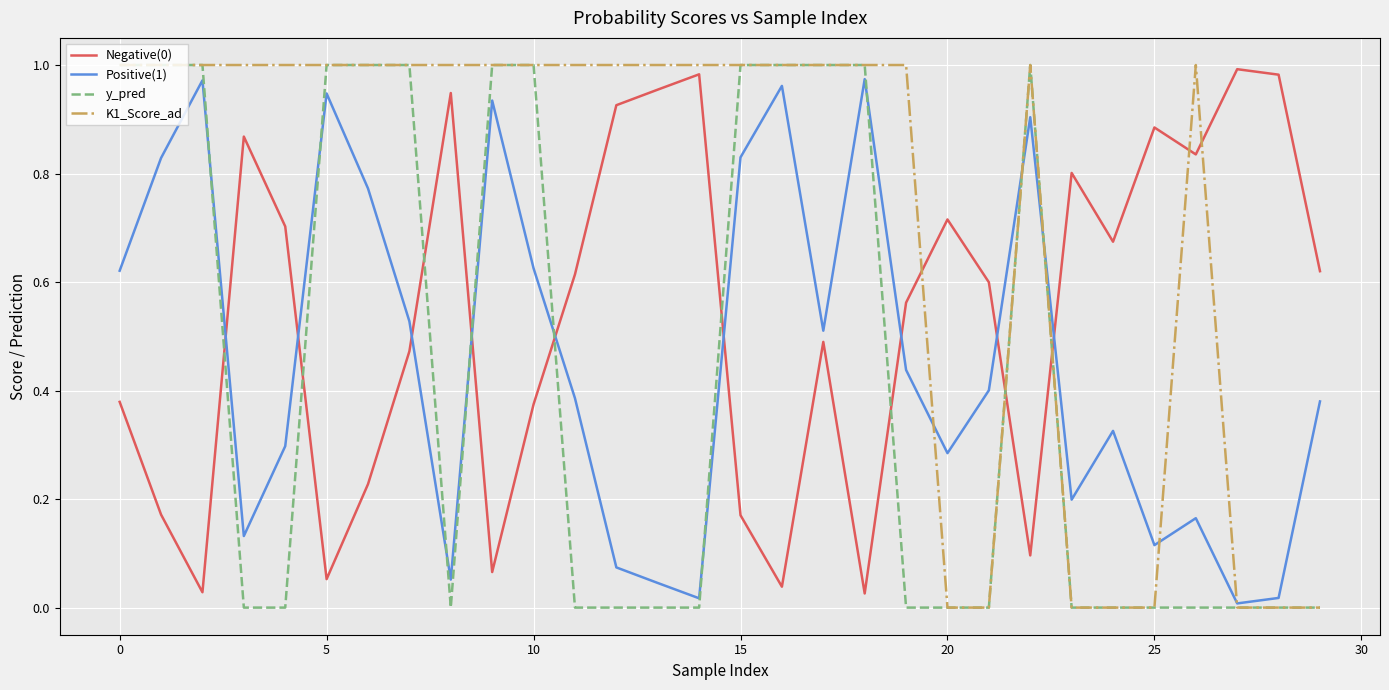

True or false: Negative(0) and K1_Score_ad cross at least once.

True